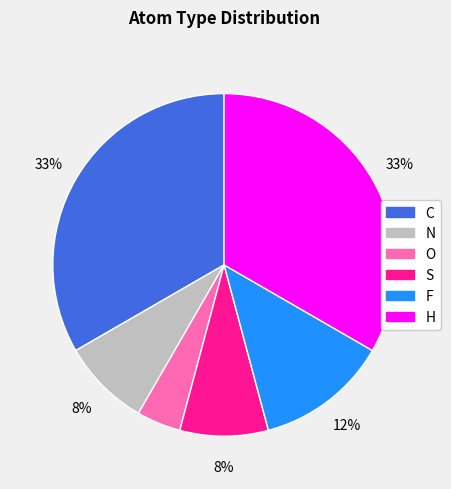

True or false: F accounts for 12% of the total.

True